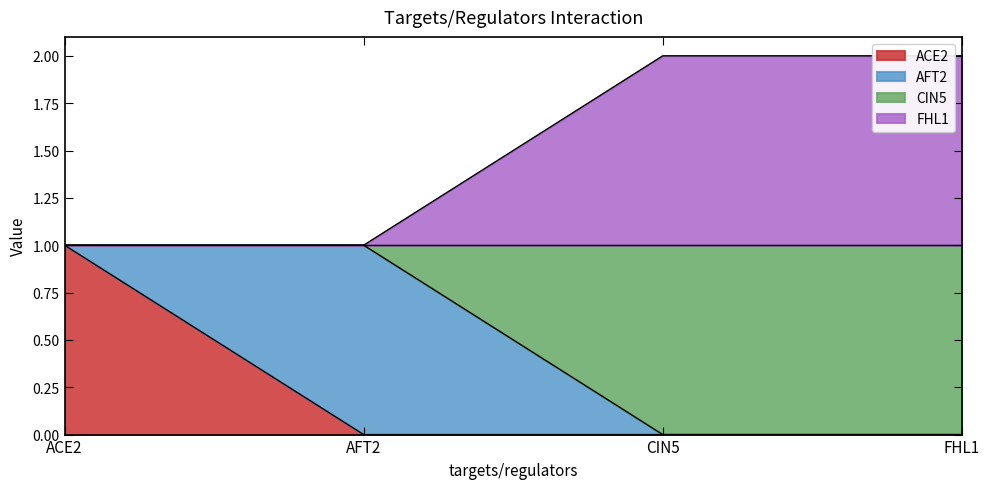

True or false: FHL1 and ACE2 intersect in this chart.

False